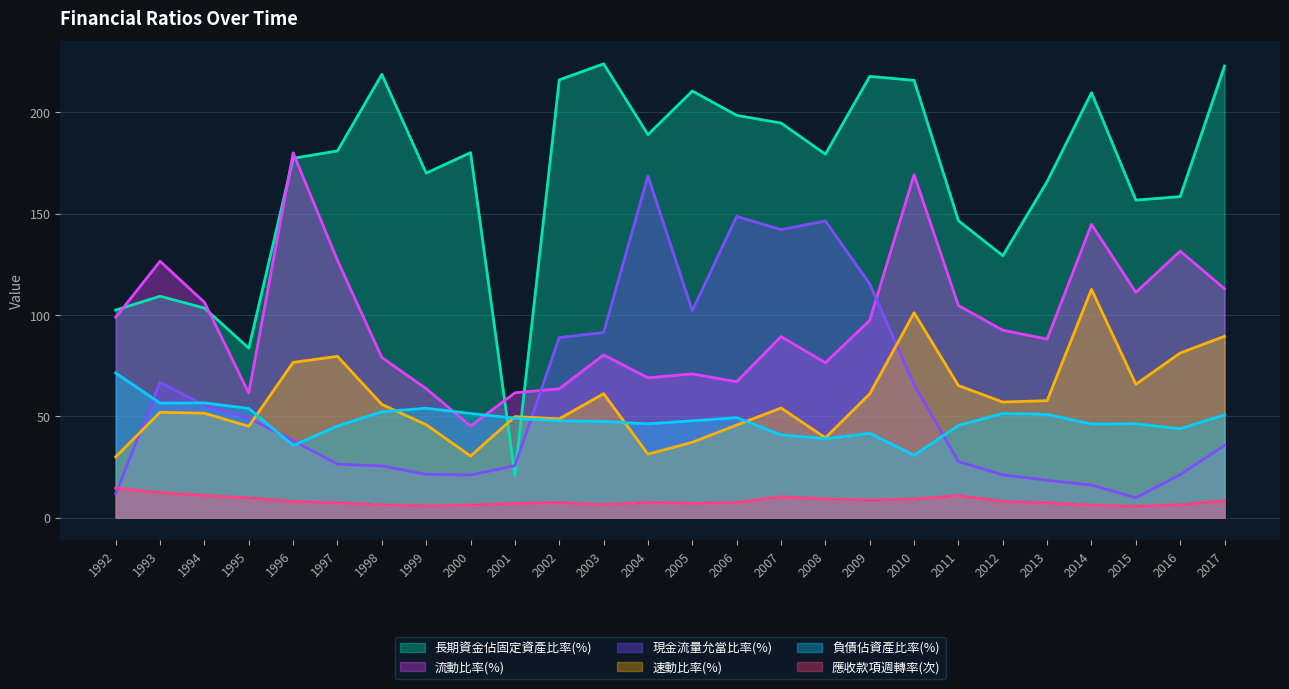

Reading left to right, what are all the values shown in this chart?

負債佔資產比率(%): 1992=71.4	1993=56.5	1994=56.7	1995=53.9	1996=35.6	1997=45.3	1998=52.3	1999=54.0	2000=51.5	2001=49.1	2002=47.8	2003=47.5	2004=46.3	2005=47.8	2006=49.4	2007=40.9	2008=39.0	2009=41.7	2010=30.8	2011=45.6	2012=51.5	2013=51.0	2014=46.2	2015=46.4	2016=43.9	2017=50.8
長期資金佔固定資產比率(%): 1992=102.4	1993=109.3	1994=103.4	1995=83.7	1996=177.3	1997=181.0	1998=218.7	1999=170.0	2000=180.1	2001=21.1	2002=216.0	2003=223.9	2004=189.0	2005=210.5	2006=198.5	2007=194.7	2008=179.3	2009=217.7	2010=215.8	2011=146.5	2012=129.3	2013=165.9	2014=209.7	2015=156.7	2016=158.4	2017=222.8
流動比率(%): 1992=98.9	1993=126.5	1994=106.3	1995=61.5	1996=180.0	1997=127.0	1998=79.0	1999=63.7	2000=45.2	2001=61.6	2002=63.6	2003=80.3	2004=69.0	2005=71.0	2006=67.1	2007=89.4	2008=76.5	2009=97.4	2010=169.2	2011=104.7	2012=92.5	2013=88.2	2014=144.7	2015=111.2	2016=131.6	2017=113.0
速動比率(%): 1992=30.1	1993=52.0	1994=51.6	1995=45.1	1996=76.7	1997=79.6	1998=55.9	1999=45.9	2000=30.5	2001=49.9	2002=48.8	2003=61.2	2004=31.4	2005=37.2	2006=45.7	2007=54.1	2008=39.4	2009=61.1	2010=101.1	2011=65.2	2012=57.1	2013=57.8	2014=112.7	2015=65.8	2016=81.3	2017=89.5
現金流量允當比率(%): 1992=11.9	1993=66.8	1994=55.4	1995=49.1	1996=38.1	1997=26.4	1998=25.6	1999=21.4	2000=21.1	2001=25.7	2002=88.9	2003=91.4	2004=168.6	2005=102.2	2006=148.7	2007=142.2	2008=146.4	2009=115.4	2010=65.6	2011=27.7	2012=21.2	2013=18.5	2014=16.1	2015=9.9	2016=21.3	2017=35.7
應收款項週轉率(次): 1992=14.6	1993=12.5	1994=11.0	1995=9.8	1996=8.1	1997=7.4	1998=6.3	1999=5.8	2000=6.2	2001=7.1	2002=7.5	2003=6.4	2004=7.6	2005=7.0	2006=7.6	2007=10.3	2008=9.3	2009=8.8	2010=9.2	2011=10.9	2012=8.1	2013=7.4	2014=6.2	2015=5.7	2016=6.4	2017=8.4